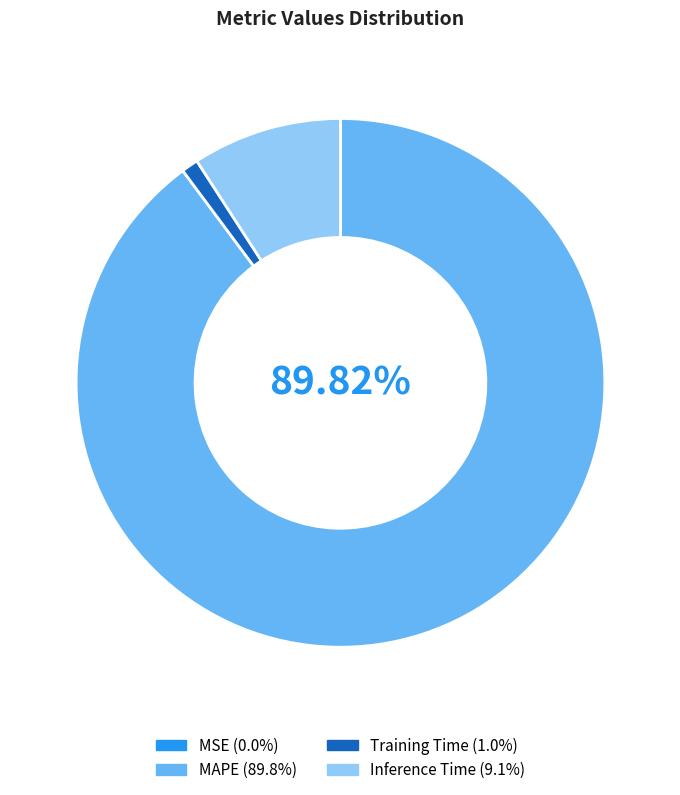

What is the largest slice in the pie chart?

MAPE